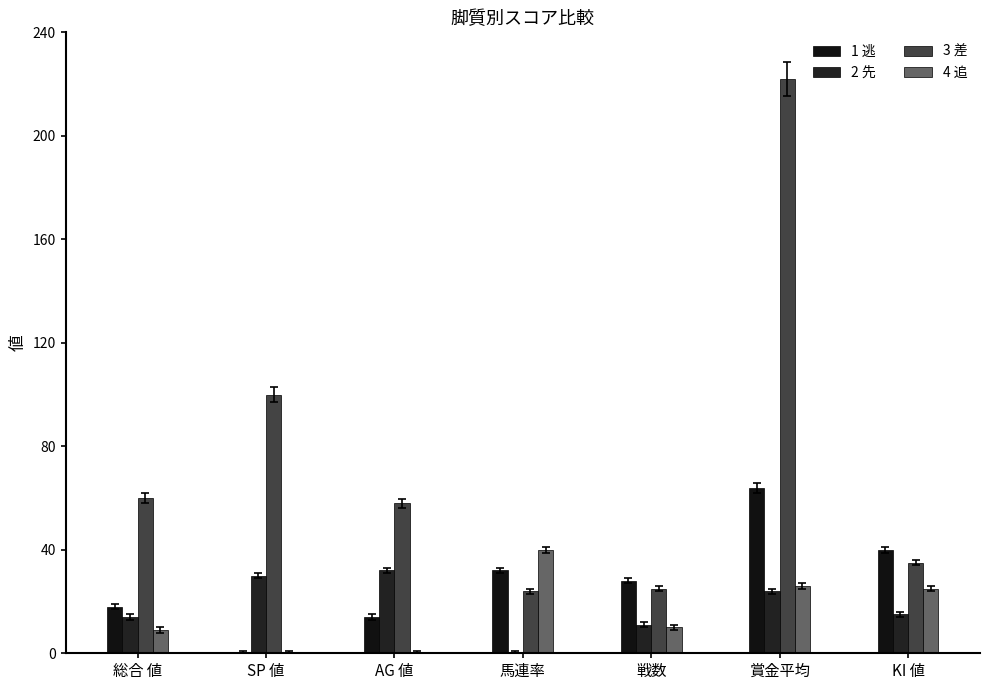

What is the average value of the 3 差 series?

75